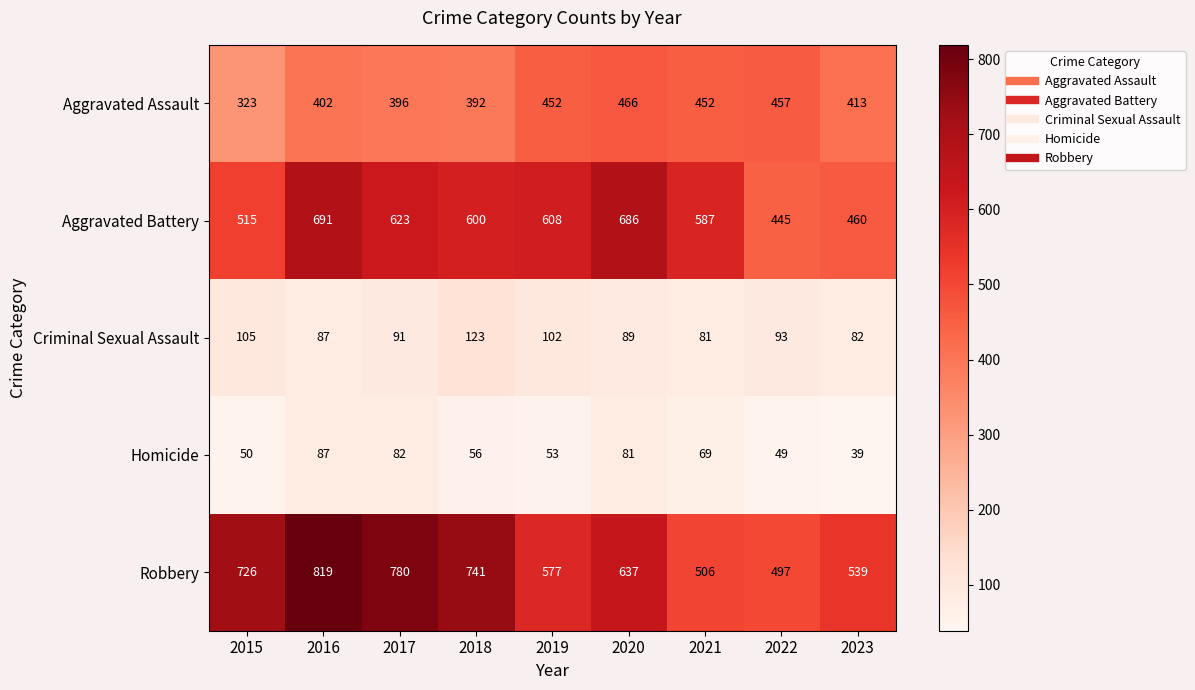

Where does the Aggravated Battery series first go above 600?

2016